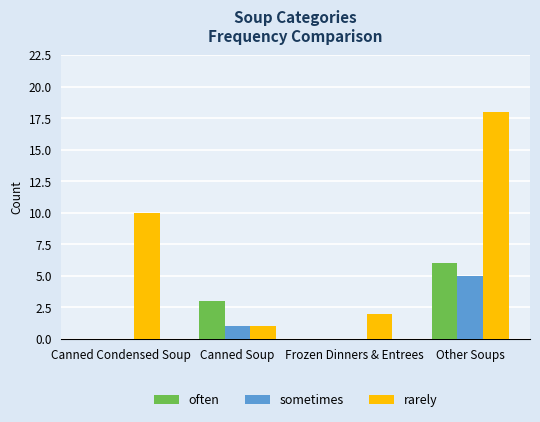

True or false: sometimes has a value of -3 at Canned Condensed Soup.

False